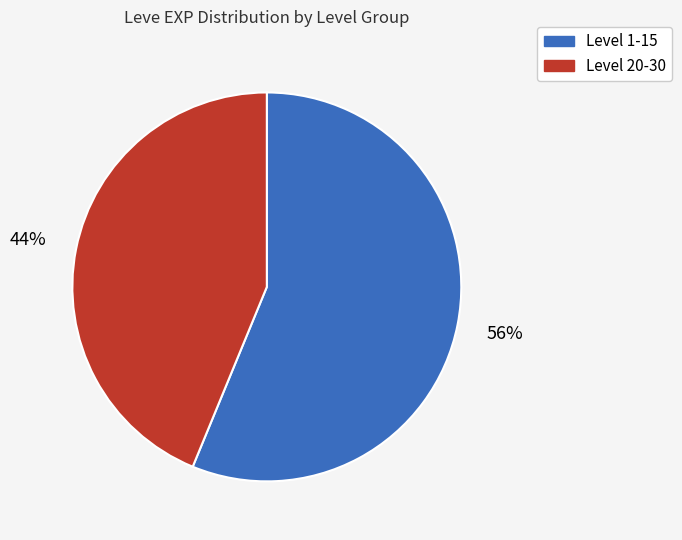

To the nearest percent, what is the average slice percentage?

50%